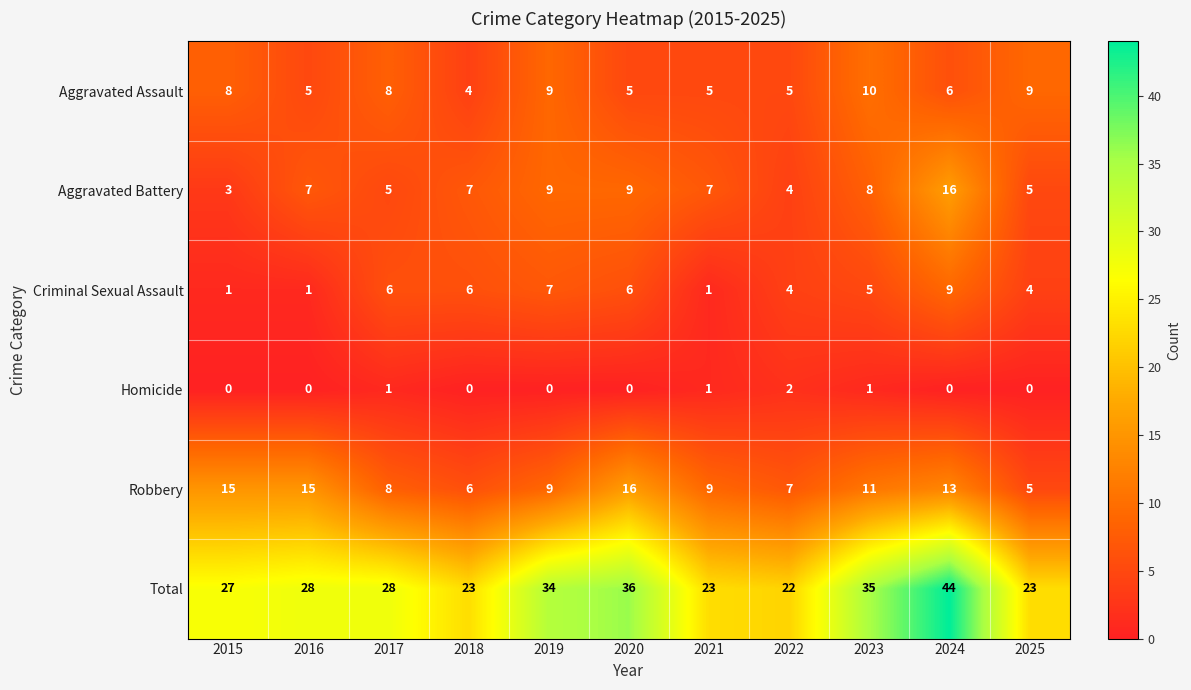

What is the difference between the Aggravated Battery values at 2017 and 2020?

4